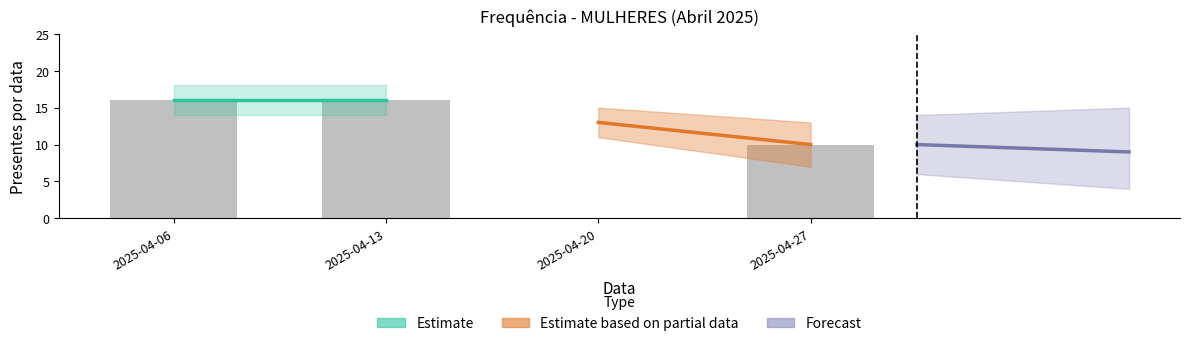

The value at 2025-04-06 is 24. True or false?

False